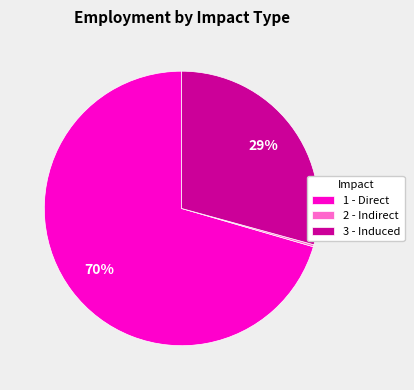

Is 1 - Direct the majority of the pie?

Yes